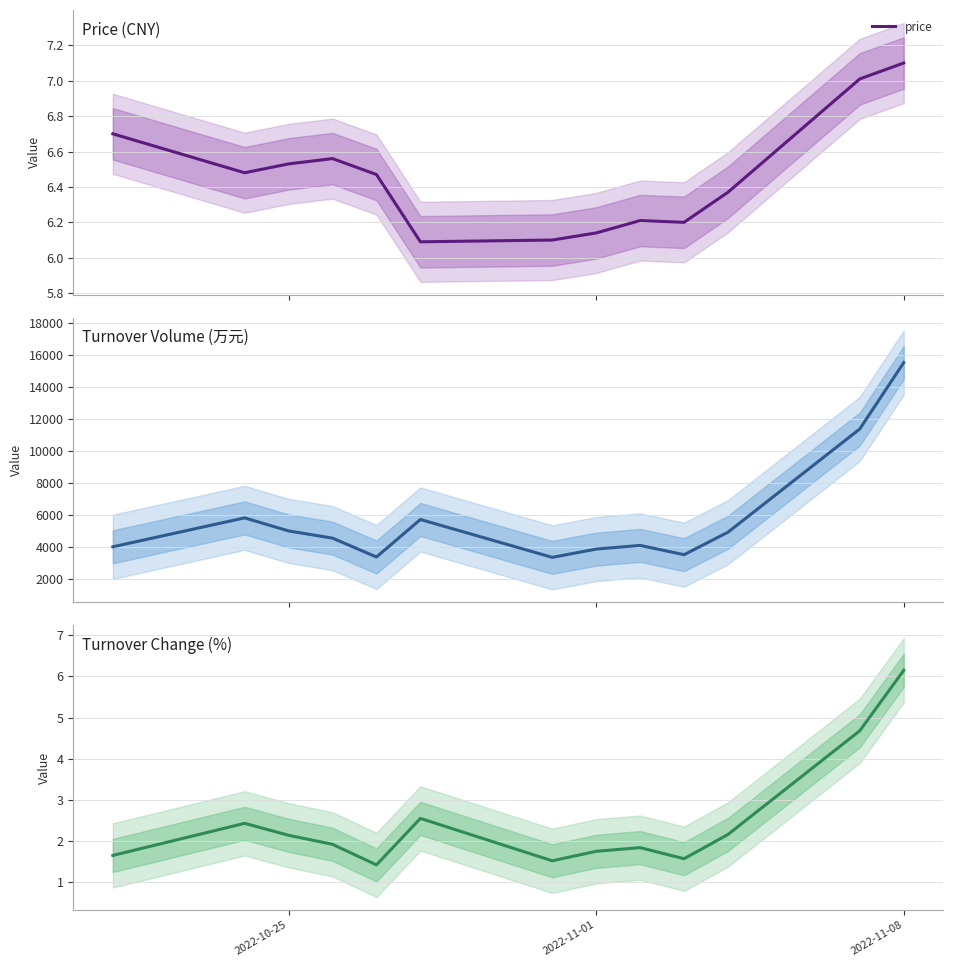

What is the average value of the price series?

6.5